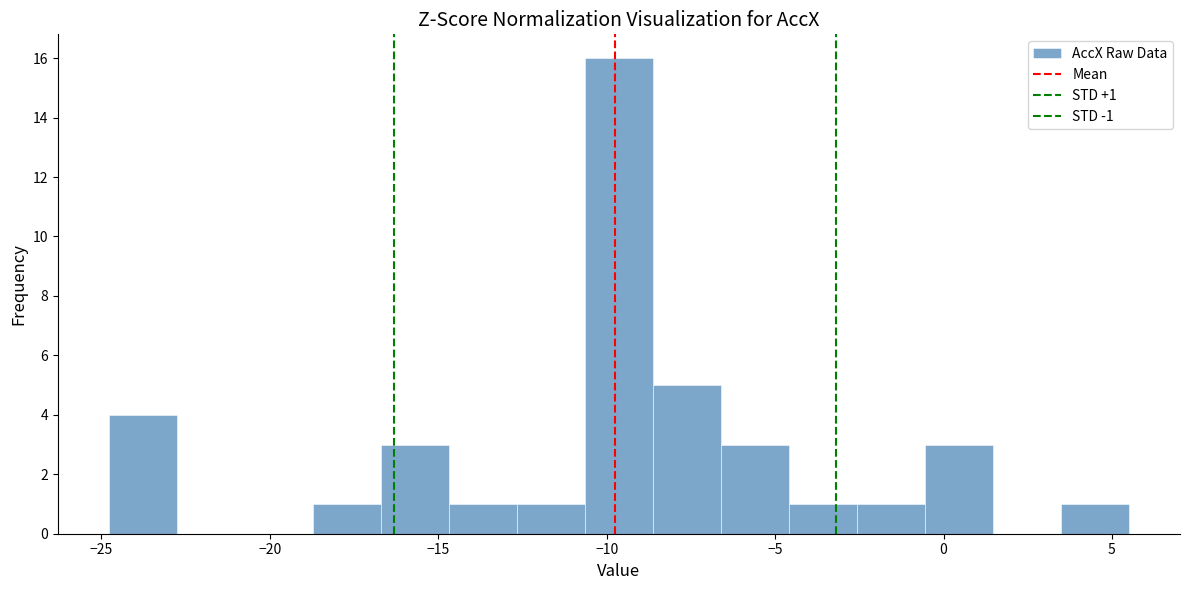

Over which range of the x-axis is the bar tallest?

-10.5 to -8.5